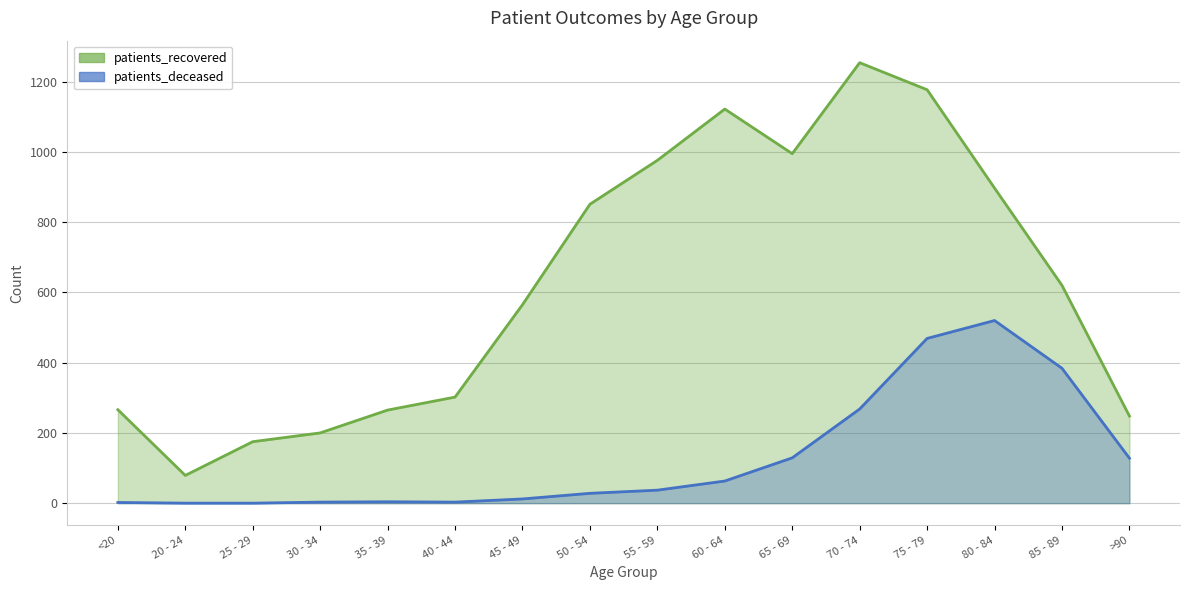

How many values in the patients_recovered series exceed 620?

7